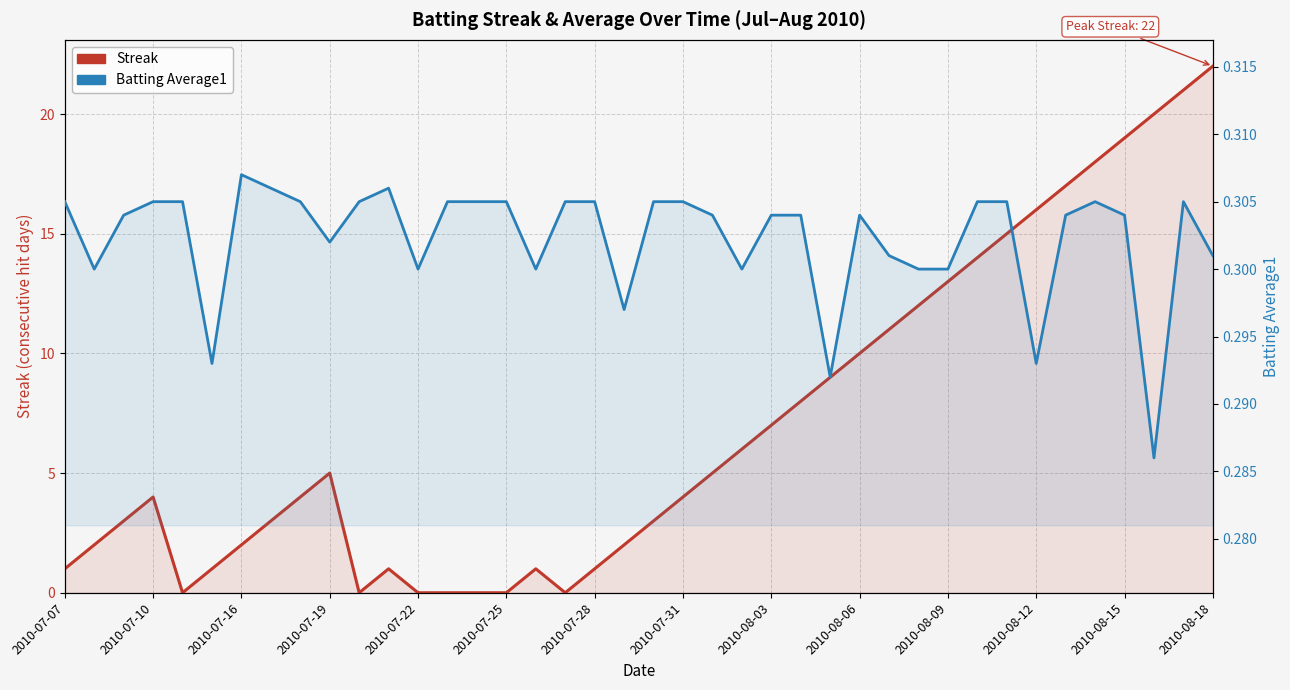

How many lines are shown in the chart?

2